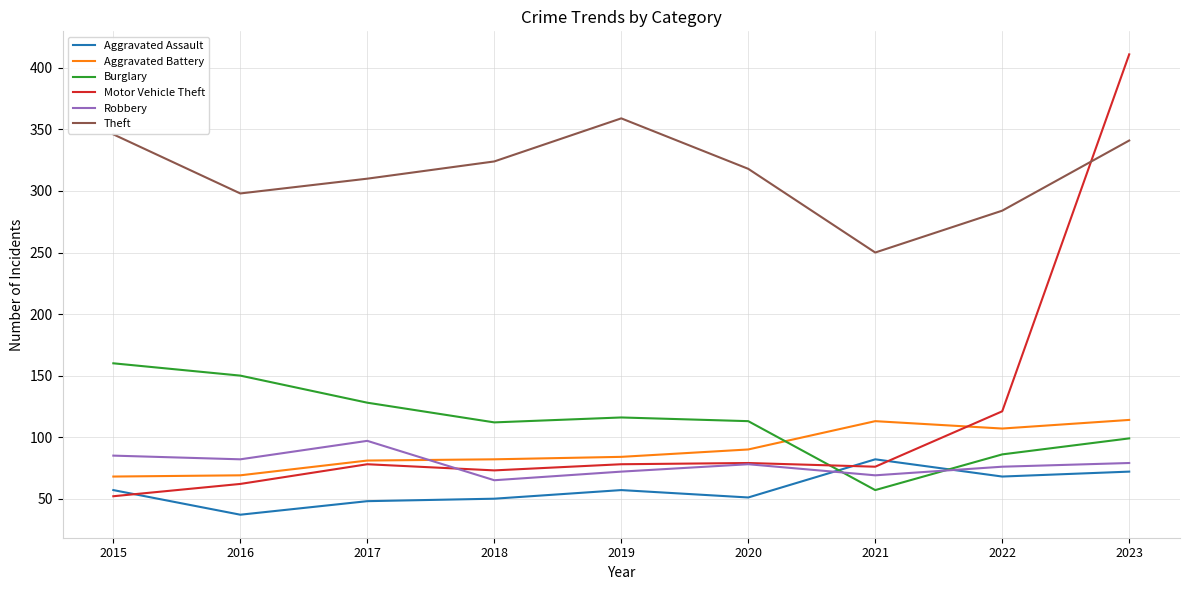

At which category is the sum across all series the highest?

2023